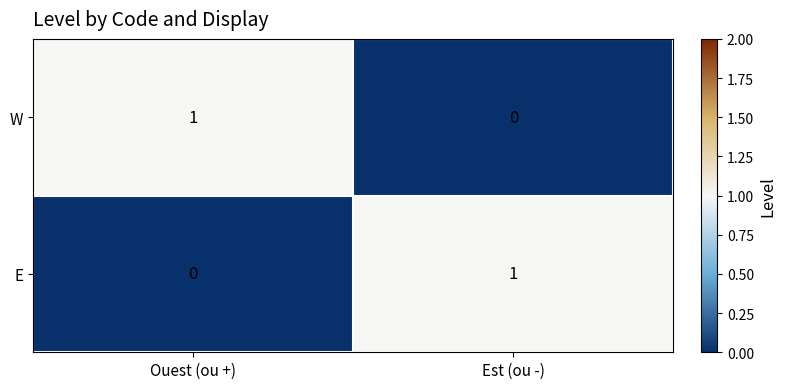

Where is E nearest to the value 0?

Ouest (ou +)